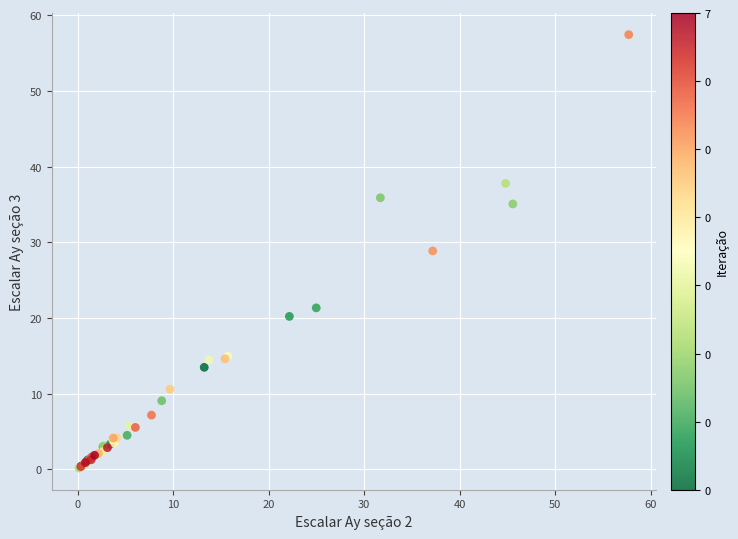

What Y value in the scatter plot is closest to 28?

28.9